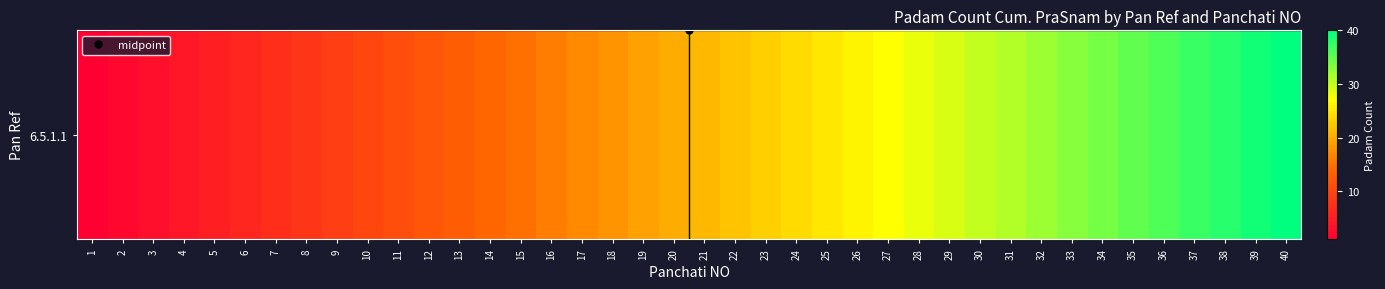

The chart shows a value of 5 at 5. True or false?

True